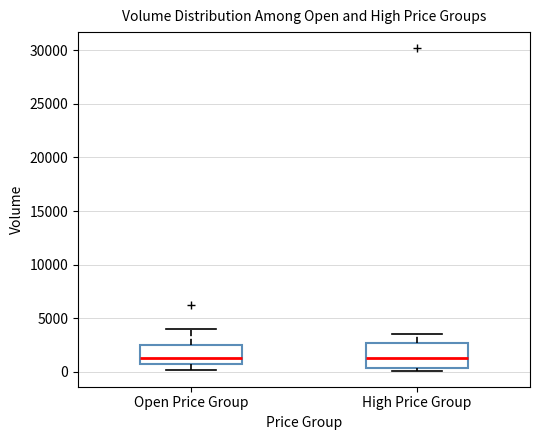

Reading left to right, transcribe this box plot: for each box, give where its median line is, the range the box spans, and where its two whiskers end, as read against the y-axis. The values are not printed on the chart, so give them approximately, as read against the axis.

Open Price Group: median 1500, box 500 to 2500, whiskers 0 to 4000
High Price Group: median 1500, box 500 to 2500, whiskers 0 to 3500